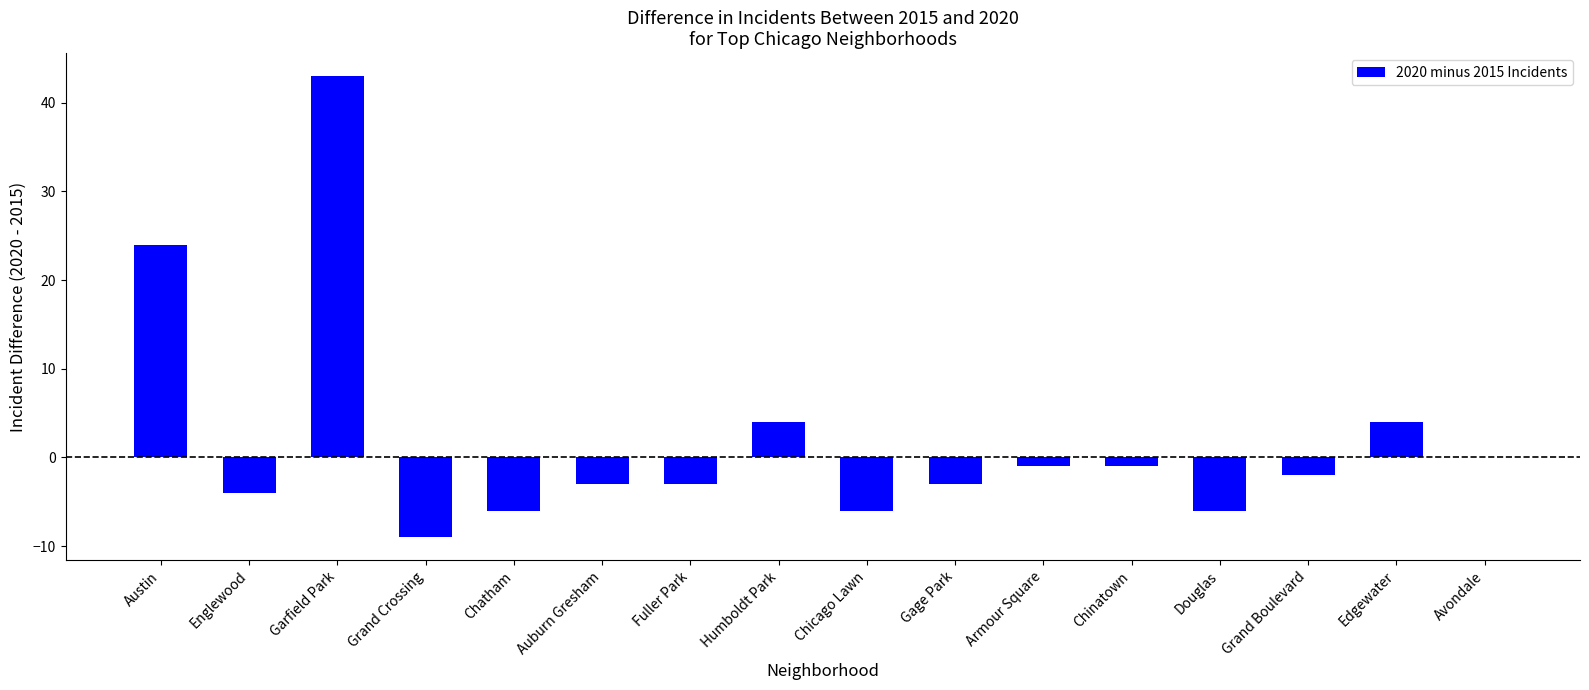

How many categories are shown in the chart?

16